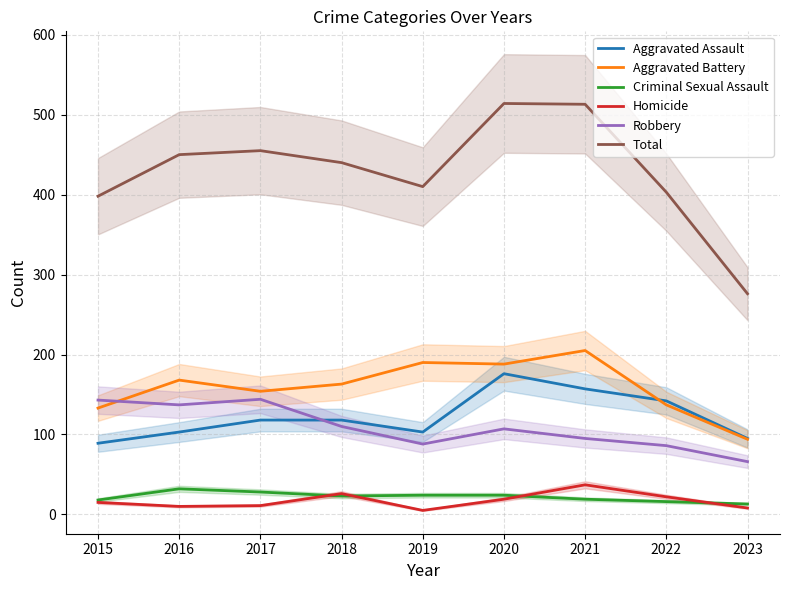

What is the spread (max minus min) of values at 2016?

440